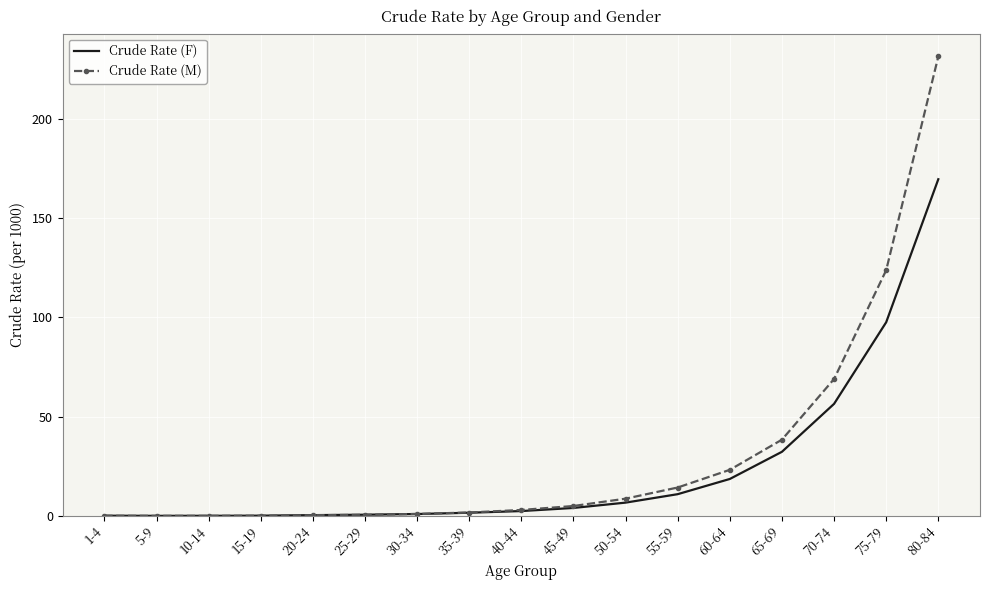

What is the difference between the Crude Rate (F) values at 65-69 and 1-4?

32.2